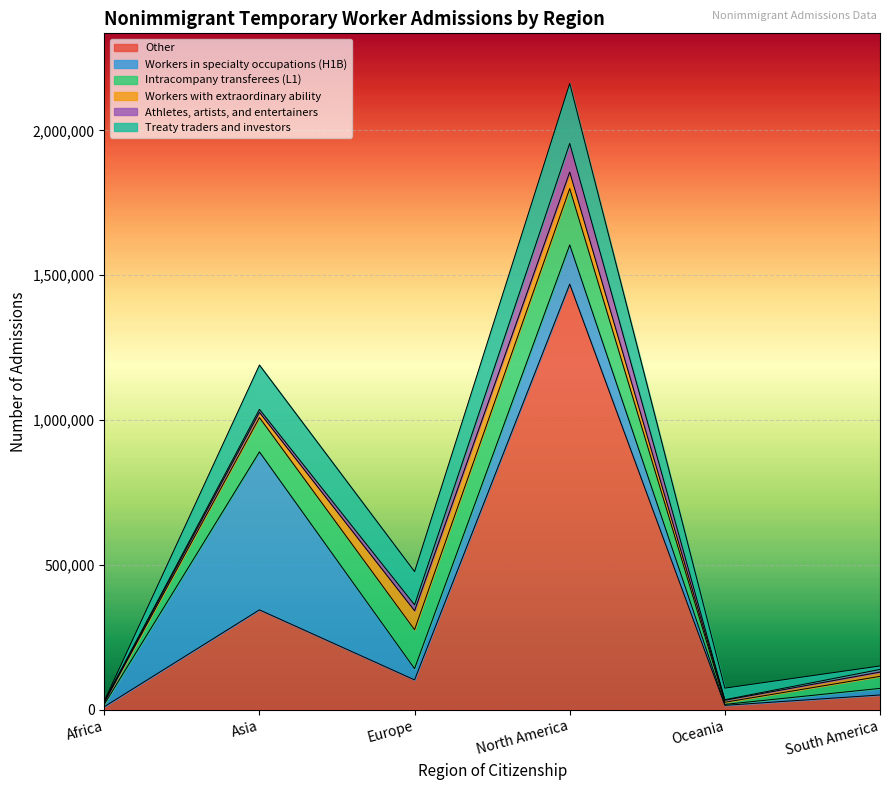

The Intracompany transferees (L1) series shows 134320 at Europe. True or false?

True